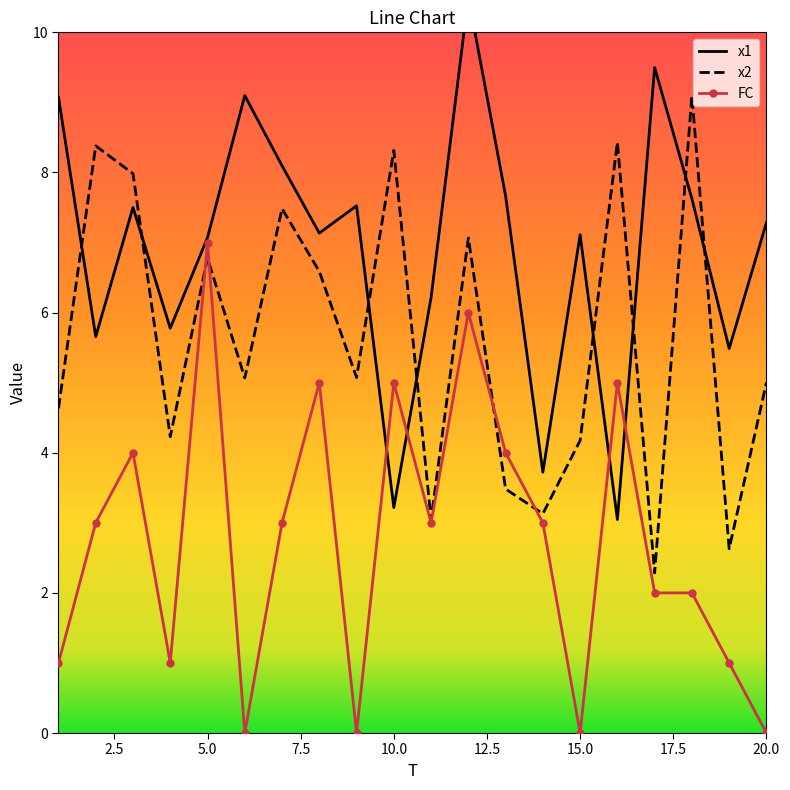

Rank the categories by x1 value from lowest to highest.

16, 10, 14, 19, 2, 4, 11, 5, 15, 8, 20, 3, 9, 18, 13, 7, 1, 6, 17, 12